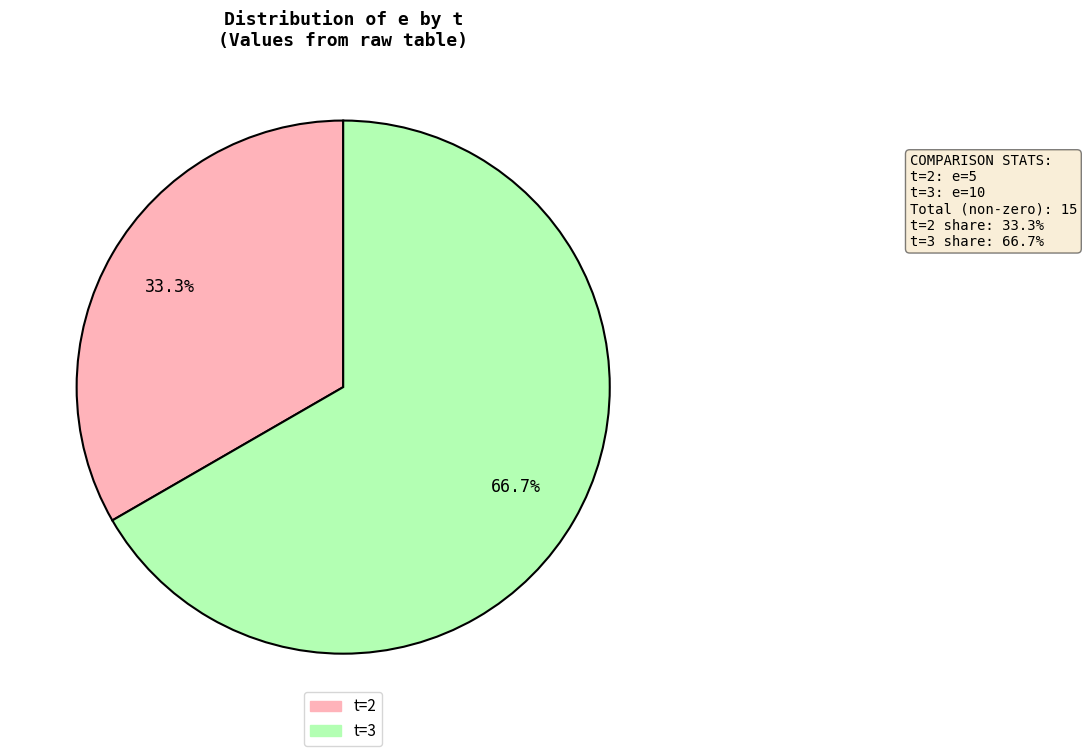

Is there any slice that represents more than half of the pie?

Yes